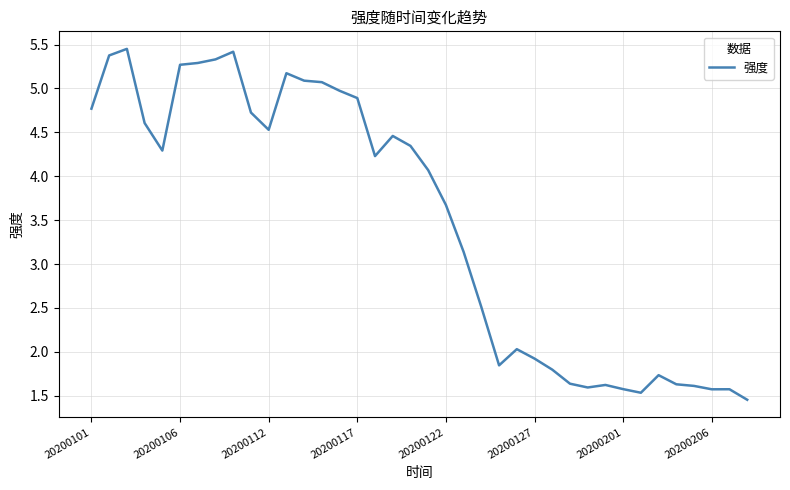

Reading left to right, extract all data points from this chart.

4.8	5.4	5.5	4.6	4.3	5.3	5.3	5.3	5.4	4.7	4.5	5.2	5.1	5.1	5.0	4.9	4.2	4.5	4.3	4.1	3.7	3.1	2.5	1.8	2.0	1.9	1.8	1.6	1.6	1.6	1.6	1.5	1.7	1.6	1.6	1.6	1.6	1.5